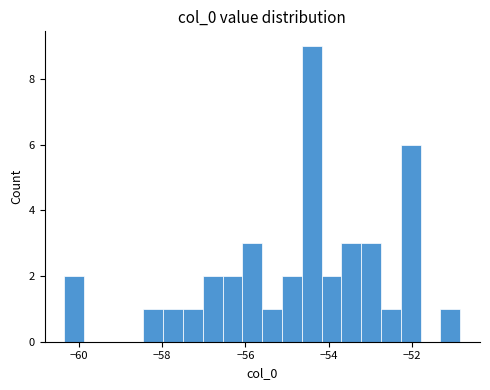

Around what value on the x-axis is the tallest bar? Give the approximate position of its centre, as read against the axis.

-54.4